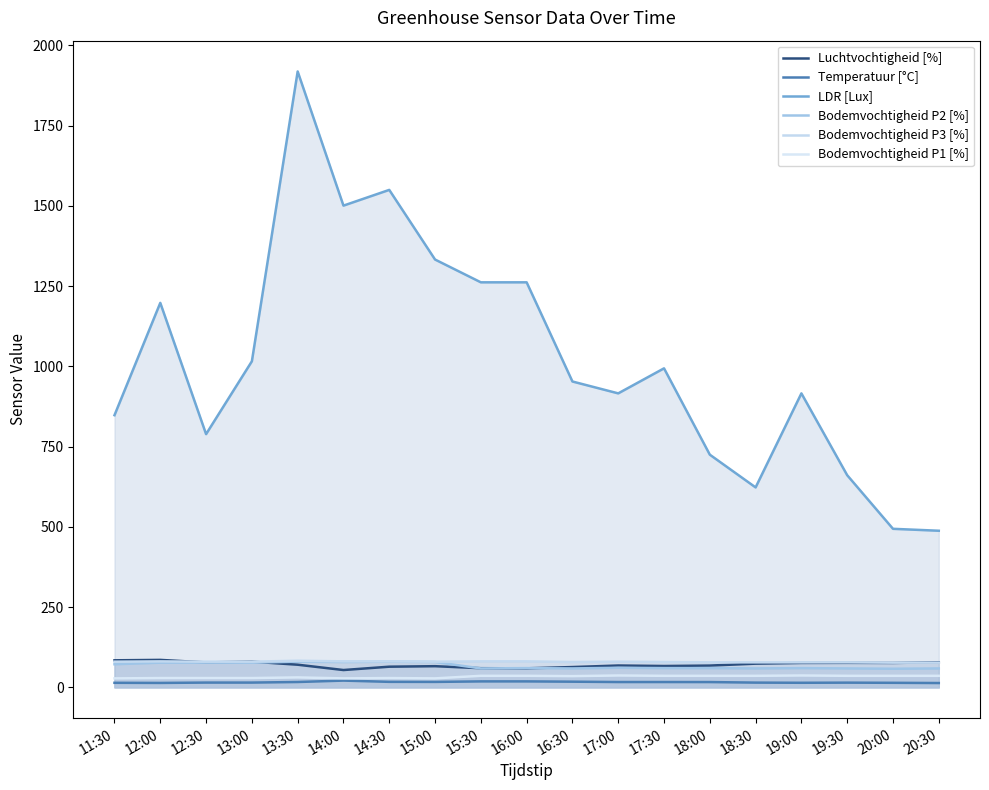

Reading left to right, transcribe all the data shown in this chart.

Luchtvochtigheid [%]: 11:30=84.3	12:00=85.6	12:30=77.7	13:00=80.1	13:30=70.6	14:00=54.0	14:30=64.4	15:00=66.0	15:30=59.7	16:00=59.3	16:30=63.3	17:00=68.1	17:30=66.6	18:00=67.9	18:30=73.9	19:00=76.1	19:30=76.4	20:00=76.1	20:30=78.1
Temperatuur [°C]: 11:30=14.2	12:00=13.8	12:30=14.9	13:00=14.9	13:30=16.7	14:00=21.1	14:30=17.2	15:00=17.0	15:30=18.6	16:00=18.6	16:30=17.7	17:00=16.6	17:30=16.6	18:00=16.5	18:30=14.8	19:00=14.3	19:30=14.7	20:00=14.2	20:30=13.5
LDR [Lux]: 11:30=848.0	12:00=1198.0	12:30=789.0	13:00=1016.0	13:30=1919.0	14:00=1501.0	14:30=1550.0	15:00=1333.0	15:30=1262.0	16:00=1262.0	16:30=953.0	17:00=916.0	17:30=994.0	18:00=725.0	18:30=623.0	19:00=916.0	19:30=661.0	20:00=494.0	20:30=488.0
Bodemvochtigheid P2 [%]: 11:30=72.0	12:00=77.0	12:30=77.0	13:00=77.0	13:30=80.0	14:00=79.0	14:30=80.0	15:00=79.0	15:30=59.0	16:00=60.0	16:30=59.0	17:00=61.0	17:30=60.0	18:00=60.0	18:30=59.0	19:00=60.0	19:30=59.0	20:00=58.0	20:30=59.0
Bodemvochtigheid P3 [%]: 11:30=80.0	12:00=81.0	12:30=80.0	13:00=80.0	13:30=83.0	14:00=81.0	14:30=81.0	15:00=80.0	15:30=81.0	16:00=81.0	16:30=79.0	17:00=80.0	17:30=79.0	18:00=78.0	18:30=78.0	19:00=78.0	19:30=78.0	20:00=77.0	20:30=77.0
Bodemvochtigheid P1 [%]: 11:30=28.0	12:00=29.0	12:30=29.0	13:00=29.0	13:30=31.0	14:00=28.0	14:30=29.0	15:00=28.0	15:30=36.0	16:00=36.0	16:30=35.0	17:00=37.0	17:30=36.0	18:00=36.0	18:30=36.0	19:00=37.0	19:30=36.0	20:00=36.0	20:30=36.0